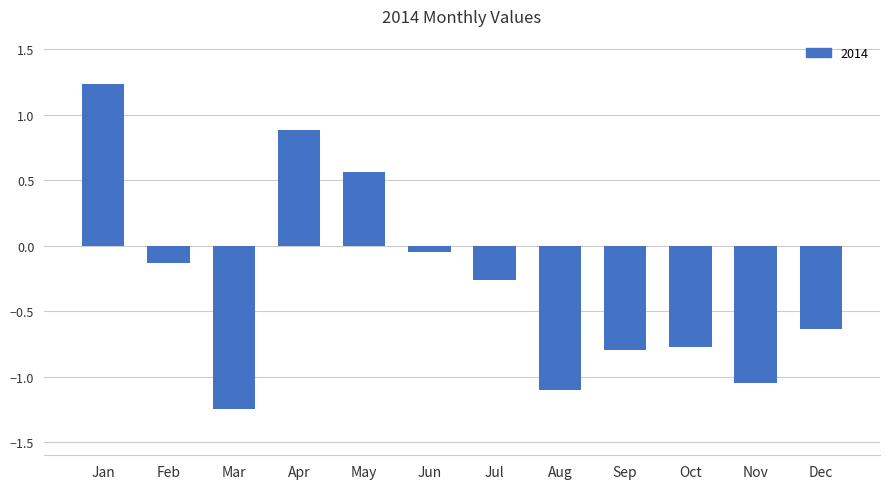

Which label corresponds to the largest value in the chart?

Jan